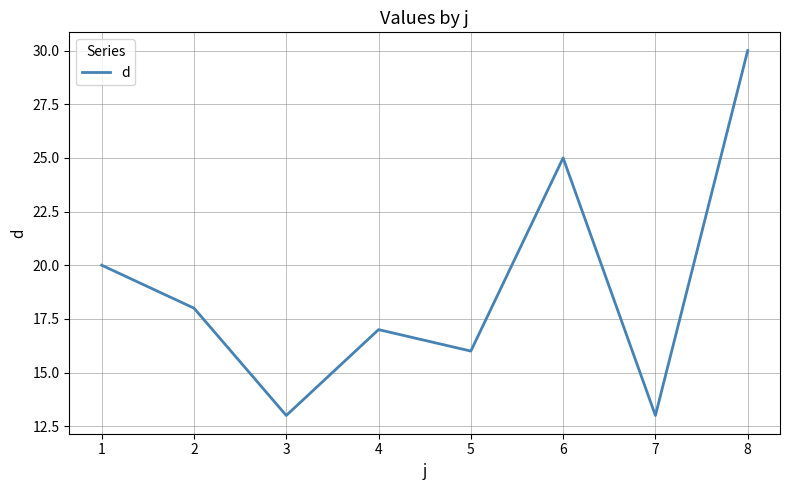

How many lines are shown in the chart?

1